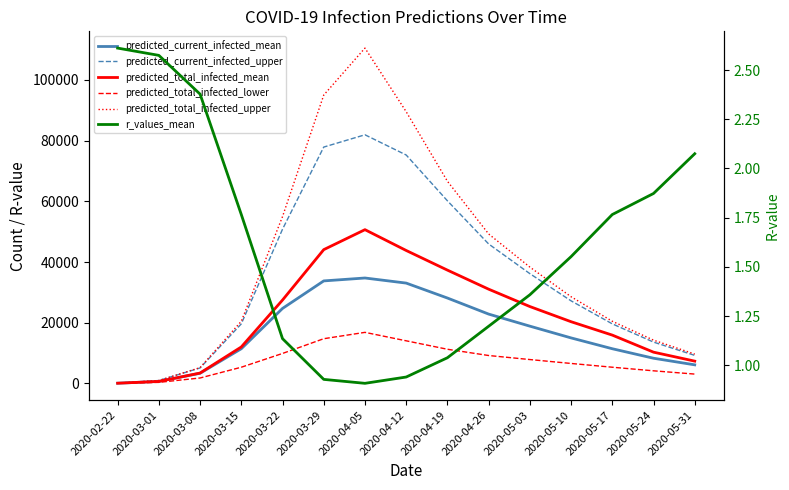

How many lines are shown in the chart?

6